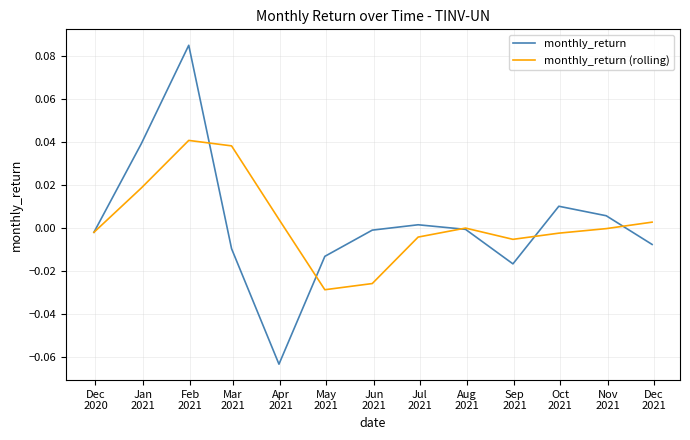

Which series has the widest spread of values?

monthly_return